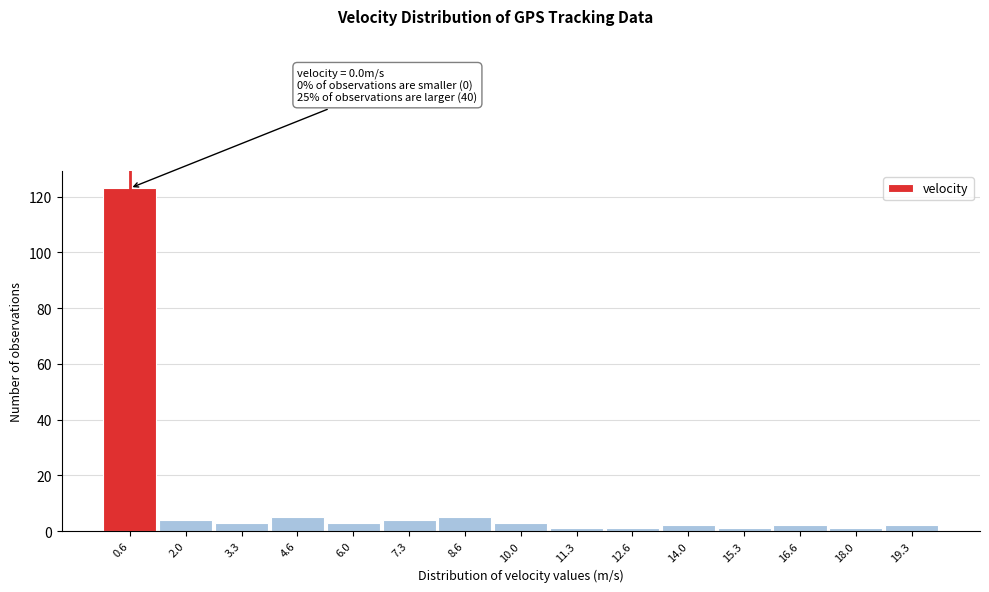

Over which range of the x-axis is the bar tallest?

0.0 to 1.4